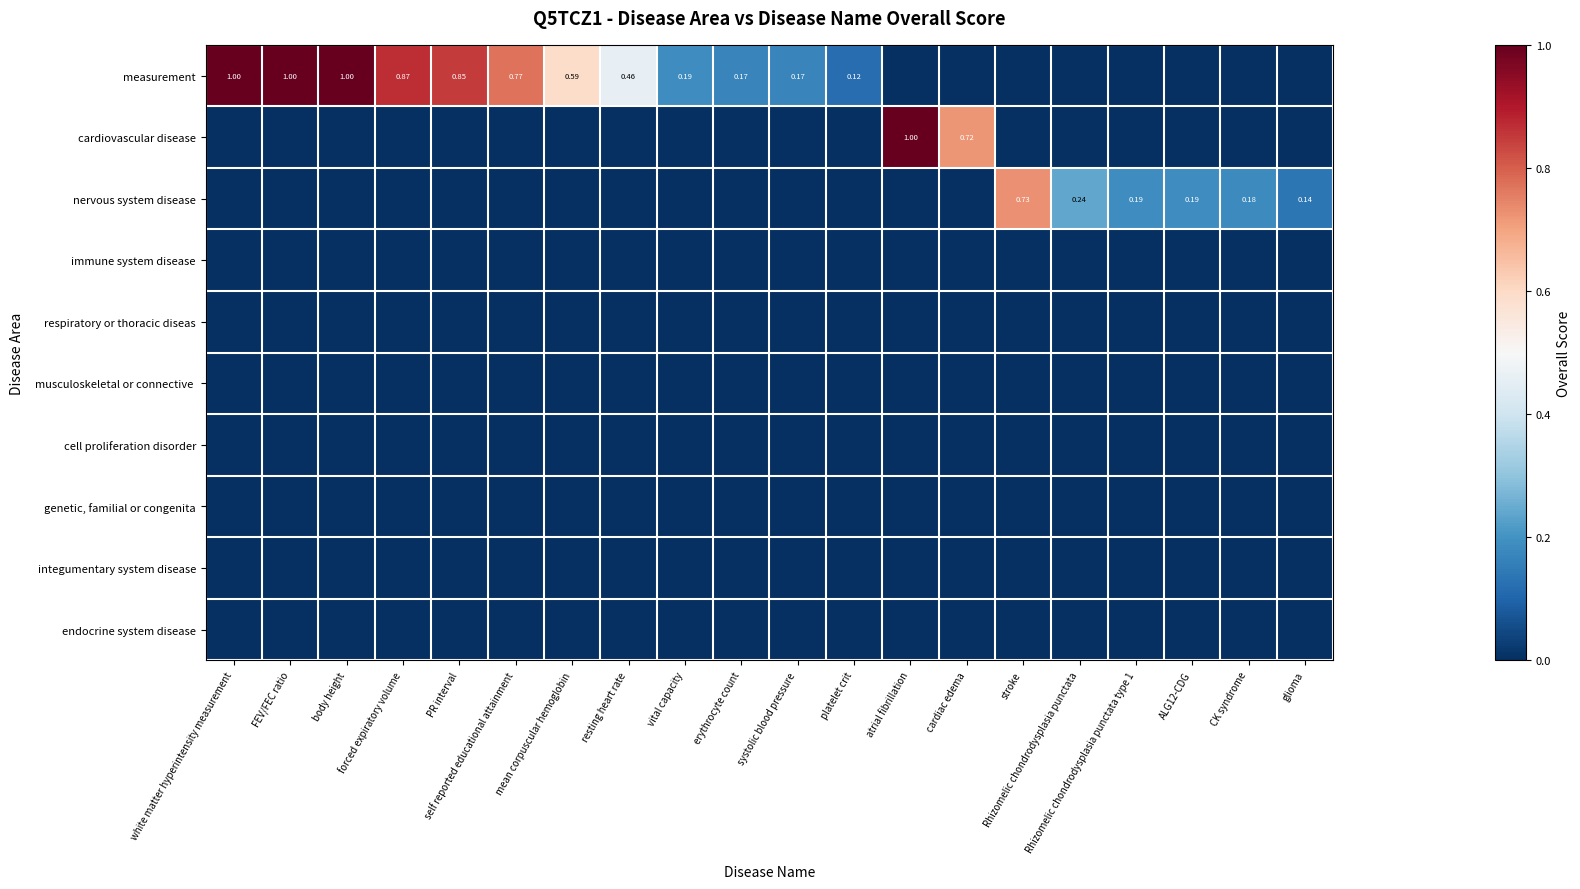

What is the difference between the maximum and second lowest values in the measurement series?

1.0